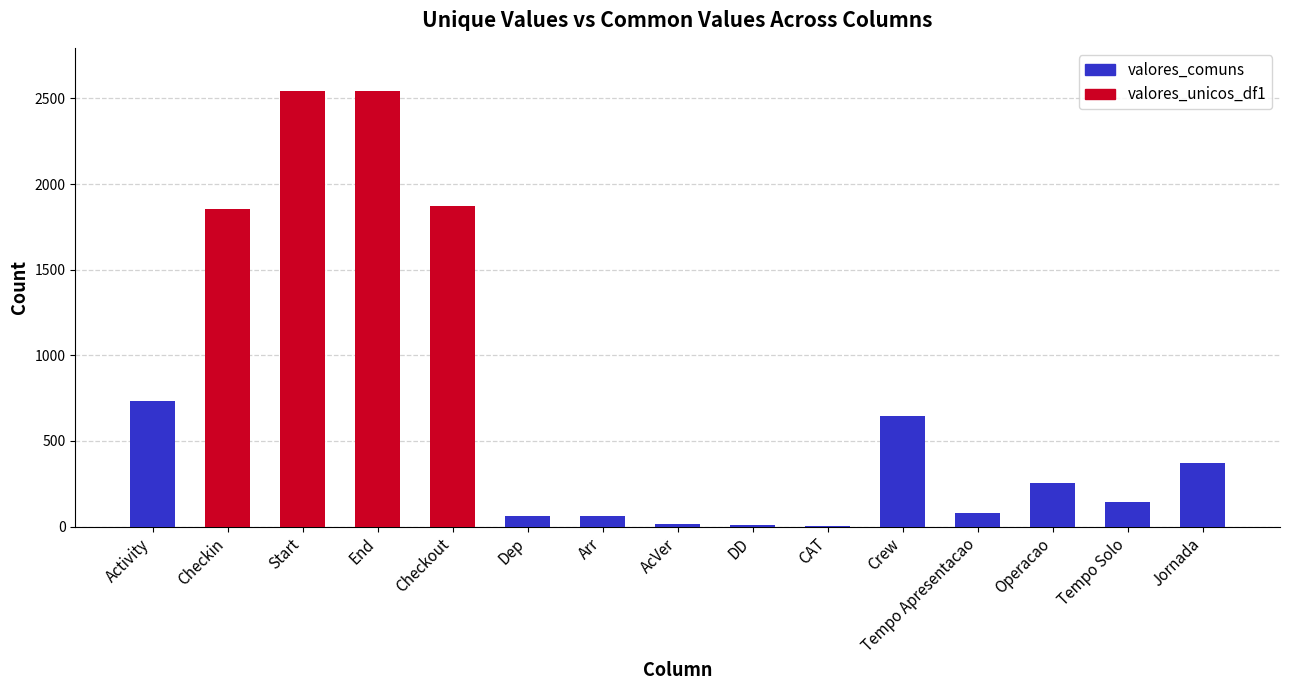

Are the bars grouped side by side (vs. stacked)?

No